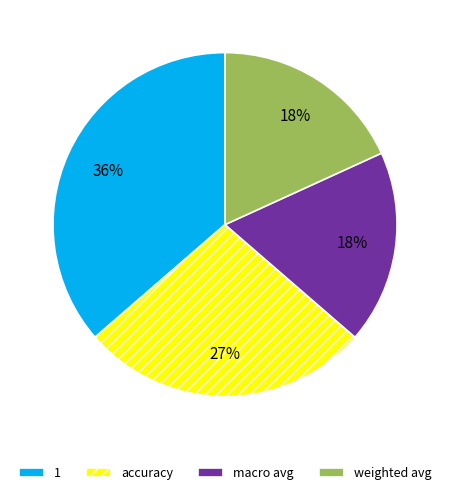

What is the ratio of the value at macro avg to the value at weighted avg?

1.0